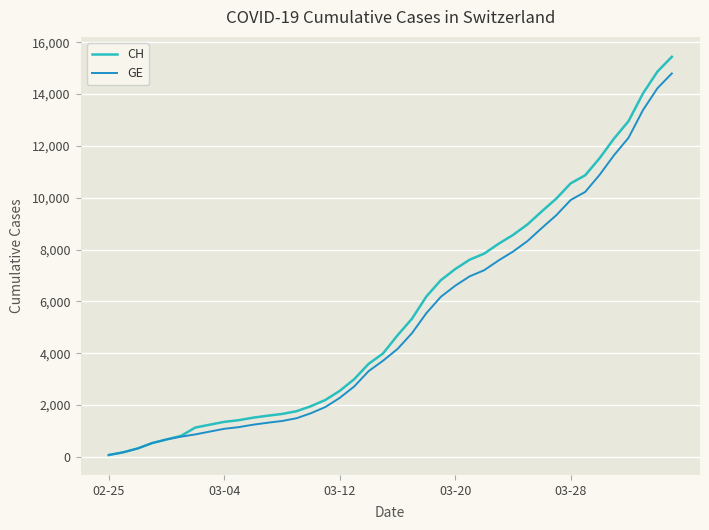

Which series has the widest spread of values?

CH